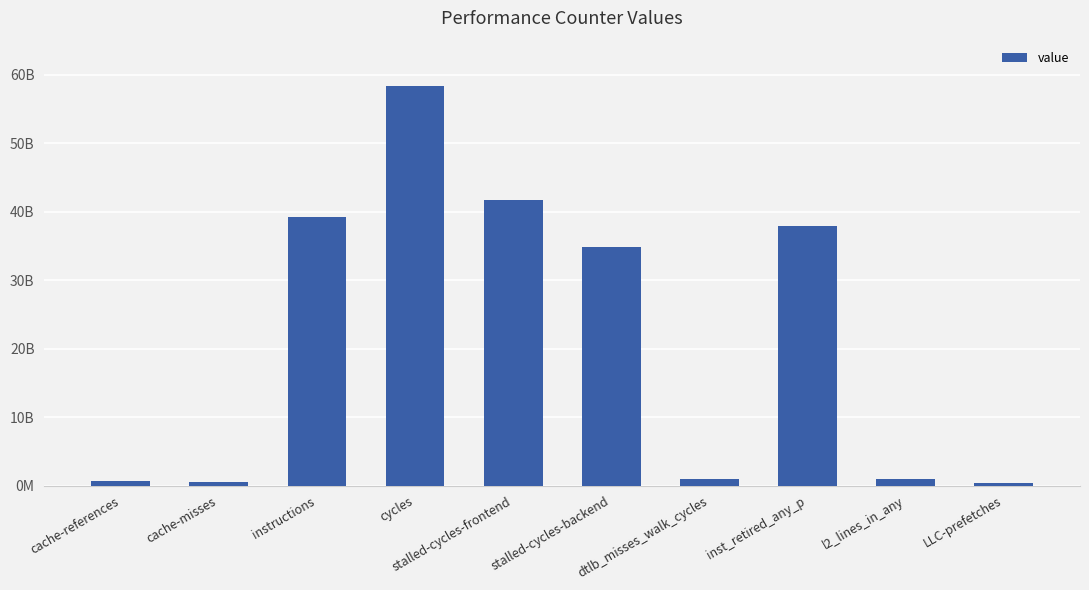

What is the average value?

21542826434